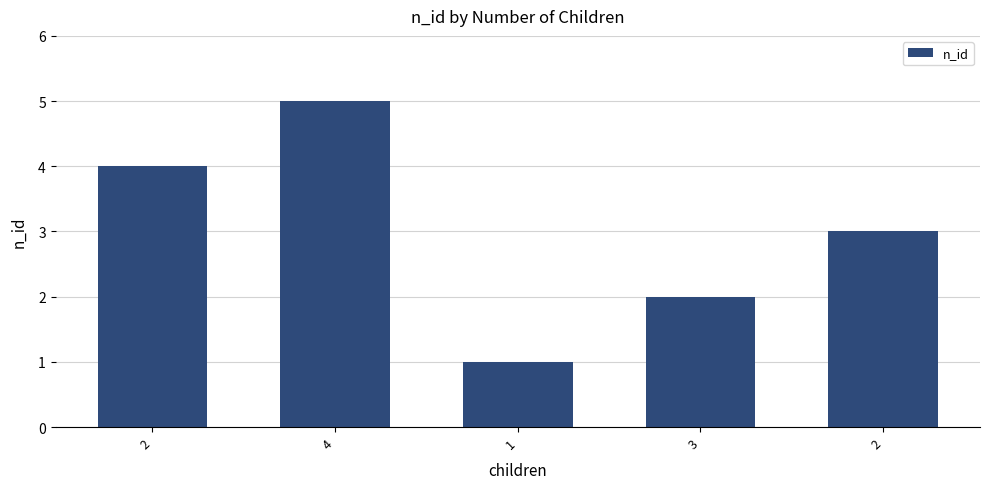

Reading right to left, list all the values displayed in this chart.

2=3	3=2	1=1	4=5	2=4